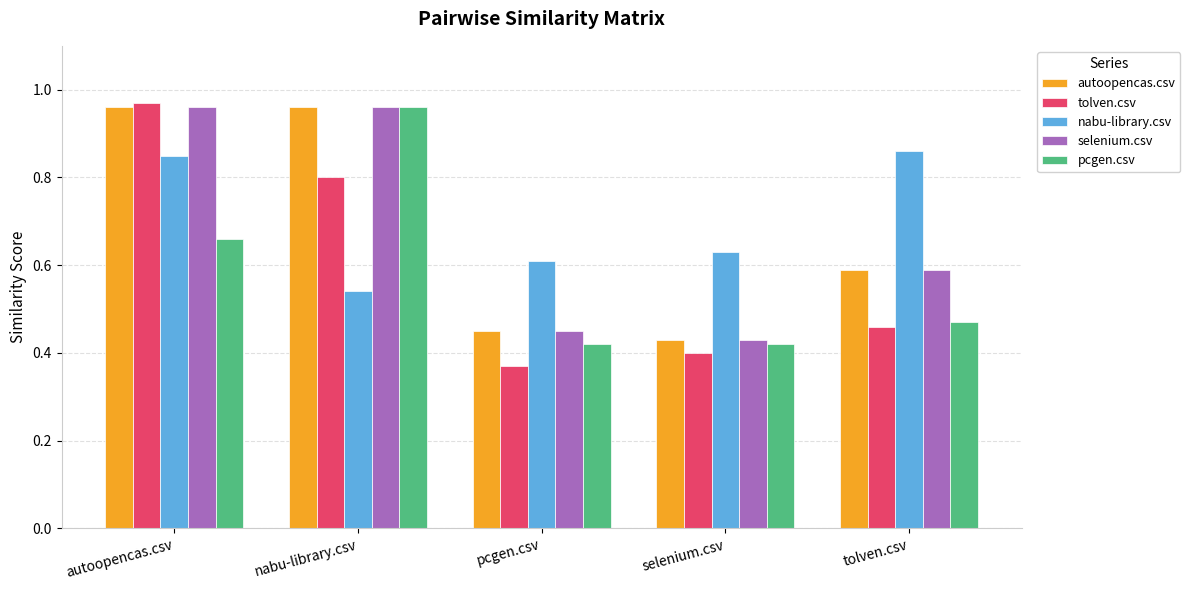

How many bars are there in each group?

5